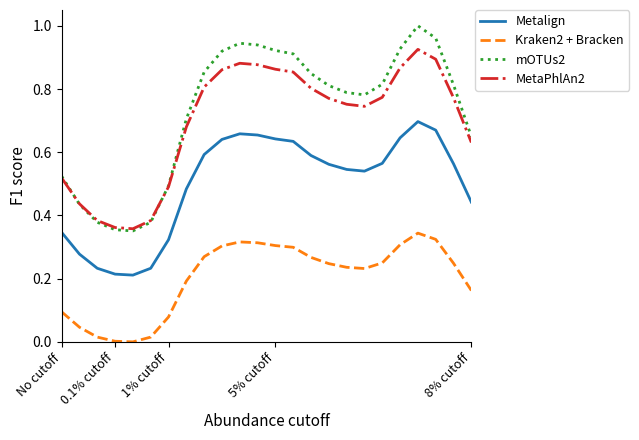

List the series in order of their peak value, lowest first.

Kraken2 + Bracken, Metalign, MetaPhlAn2, mOTUs2